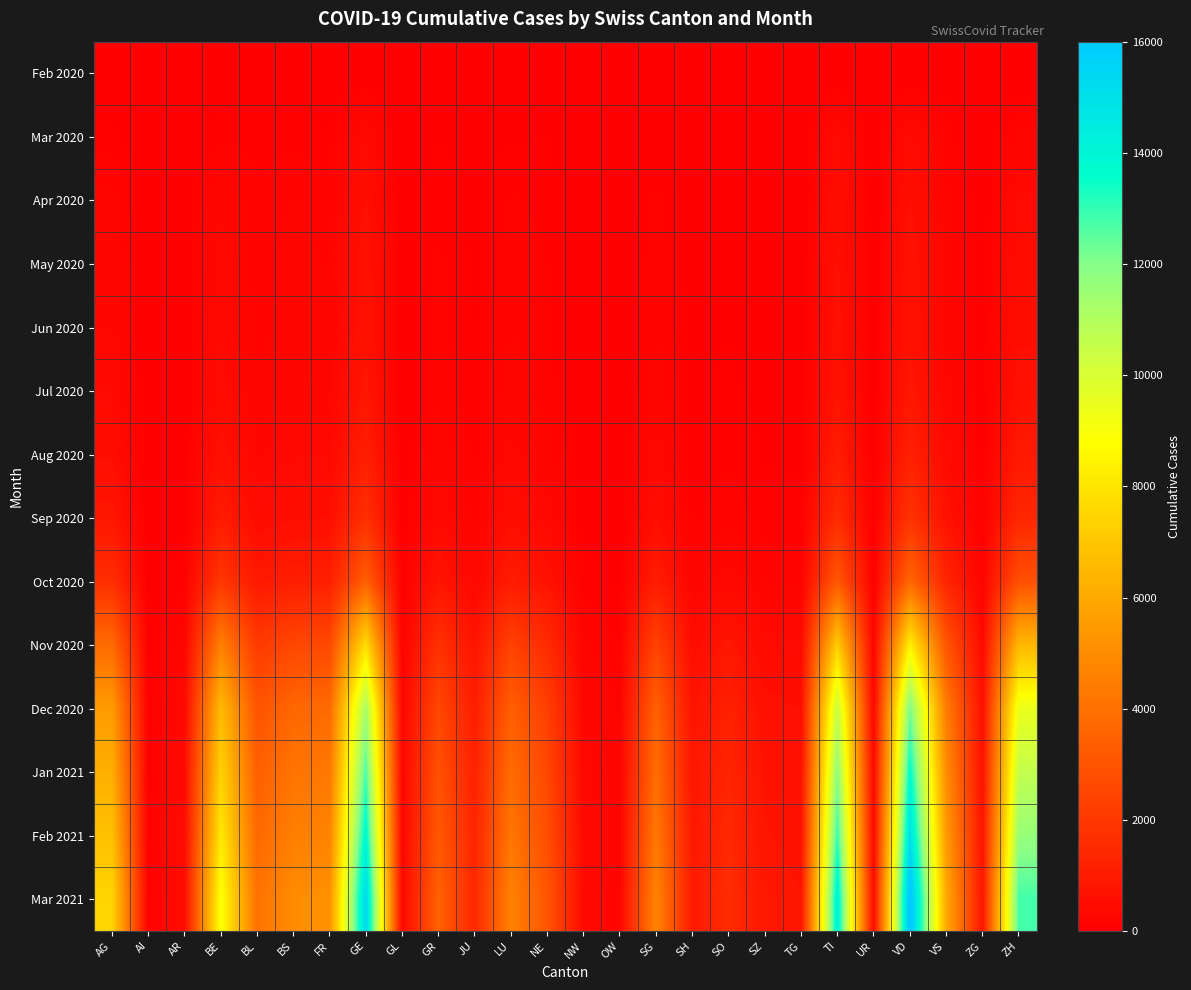

Reading right to left, transcribe all the data shown in this chart.

Feb 2020: ZH=0	ZG=0	VS=12	VD=6	UR=0	TI=0	TG=0	SZ=0	SO=0	SH=0	SG=0	OW=0	NW=0	NE=3	LU=0	JU=1	GR=0	GL=0	GE=9	FR=0	BS=1	BL=1	BE=0	AR=0	AI=0	AG=1
Mar 2020: ZH=207	ZG=14	VS=154	VD=419	UR=9	TI=415	TG=0	SZ=0	SO=14	SH=18	SG=19	OW=3	NW=9	NE=66	LU=57	JU=29	GR=63	GL=5	GE=385	FR=77	BS=105	BL=99	BE=112	AR=7	AI=1	AG=85
Apr 2020: ZH=398	ZG=24	VS=208	VD=576	UR=16	TI=546	TG=20	SZ=22	SO=44	SH=32	SG=141	OW=9	NW=16	NE=106	LU=131	JU=48	GR=111	GL=10	GE=582	FR=145	BS=196	BL=131	BE=286	AR=19	AI=3	AG=222
May 2020: ZH=486	ZG=28	VS=239	VD=664	UR=17	TI=593	TG=27	SZ=29	SO=58	SH=38	SG=177	OW=10	NW=17	NE=124	LU=168	JU=56	GR=135	GL=12	GE=667	FR=182	BS=220	BL=152	BE=356	AR=21	AI=3	AG=285
Jun 2020: ZH=527	ZG=31	VS=253	VD=703	UR=18	TI=620	TG=30	SZ=33	SO=64	SH=41	SG=193	OW=11	NW=18	NE=132	LU=188	JU=60	GR=148	GL=13	GE=703	FR=200	BS=231	BL=163	BE=381	AR=22	AI=4	AG=310
Jul 2020: ZH=636	ZG=38	VS=300	VD=824	UR=21	TI=718	TG=37	SZ=41	SO=79	SH=49	SG=233	OW=13	NW=21	NE=155	LU=228	JU=72	GR=175	GL=15	GE=810	FR=248	BS=265	BL=200	BE=450	AR=26	AI=5	AG=380
Aug 2020: ZH=915	ZG=55	VS=430	VD=1180	UR=29	TI=1020	TG=54	SZ=60	SO=114	SH=70	SG=335	OW=18	NW=29	NE=218	LU=328	JU=103	GR=248	GL=21	GE=1100	FR=365	BS=365	BL=290	BE=640	AR=36	AI=7	AG=540
Sep 2020: ZH=1400	ZG=84	VS=658	VD=1807	UR=44	TI=1563	TG=83	SZ=92	SO=175	SH=107	SG=513	OW=27	NW=44	NE=333	LU=503	JU=158	GR=378	GL=32	GE=1680	FR=560	BS=545	BL=445	BE=980	AR=55	AI=11	AG=820
Oct 2020: ZH=2817	ZG=169	VS=1323	VD=3634	UR=88	TI=3143	TG=167	SZ=185	SO=352	SH=215	SG=1032	OW=54	NW=88	NE=670	LU=1012	JU=318	GR=760	GL=64	GE=3380	FR=1126	BS=1095	BL=896	BE=1970	AR=111	AI=22	AG=1650
Nov 2020: ZH=6490	ZG=389	VS=3048	VD=8374	UR=203	TI=7240	TG=385	SZ=426	SO=811	SH=496	SG=2379	OW=124	NW=203	NE=1544	LU=2332	JU=733	GR=1751	GL=147	GE=7789	FR=2594	BS=2524	BL=2064	BE=4540	AR=256	AI=51	AG=3800
Dec 2020: ZH=9410	ZG=564	VS=4419	VD=12143	UR=294	TI=10497	TG=558	SZ=618	SO=1176	SH=719	SG=3450	OW=180	NW=294	NE=2239	LU=3382	JU=1063	GR=2539	GL=213	GE=11293	FR=3763	BS=3660	BL=2994	BE=6580	AR=371	AI=74	AG=5500
Jan 2021: ZH=10610	ZG=636	VS=4982	VD=13691	UR=332	TI=11831	TG=629	SZ=697	SO=1326	SH=810	SG=3889	OW=203	NW=332	NE=2524	LU=3812	JU=1198	GR=2862	GL=240	GE=12727	FR=4242	BS=4127	BL=3375	BE=7420	AR=418	AI=83	AG=6200
Feb 2021: ZH=11641	ZG=698	VS=5467	VD=15024	UR=364	TI=12982	TG=690	SZ=765	SO=1455	SH=889	SG=4268	OW=223	NW=364	NE=2769	LU=4183	JU=1315	GR=3140	GL=263	GE=13966	FR=4653	BS=4527	BL=3703	BE=8140	AR=459	AI=91	AG=6800
Mar 2021: ZH=12796	ZG=767	VS=6008	VD=16512	UR=400	TI=14270	TG=758	SZ=841	SO=1599	SH=977	SG=4691	OW=245	NW=400	NE=3044	LU=4597	JU=1445	GR=3452	GL=289	GE=15353	FR=5117	BS=4977	BL=4071	BE=8950	AR=505	AI=100	AG=7500